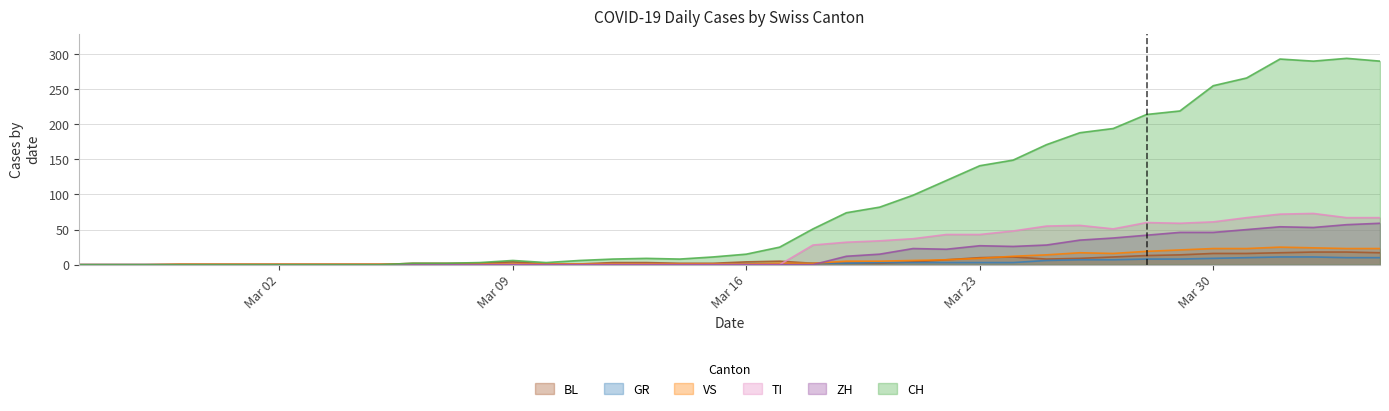

Which series has the largest range (max minus min)?

CH